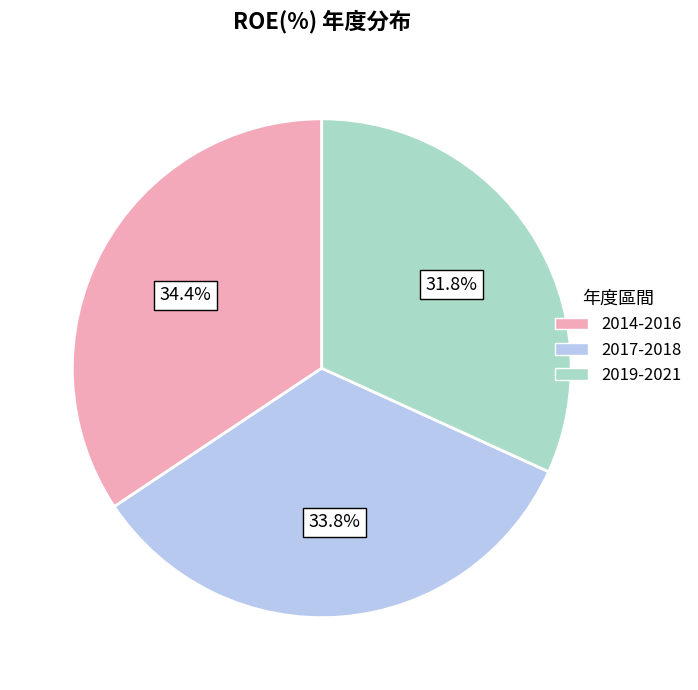

Is there any slice that represents more than half of the pie?

No